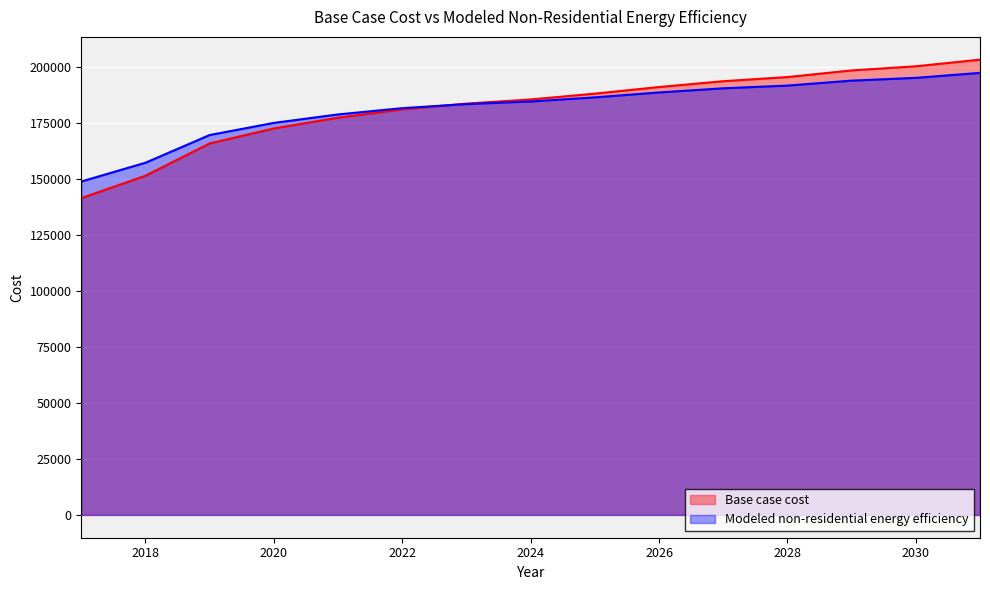

Which series has the largest total across all categories?

Base case cost